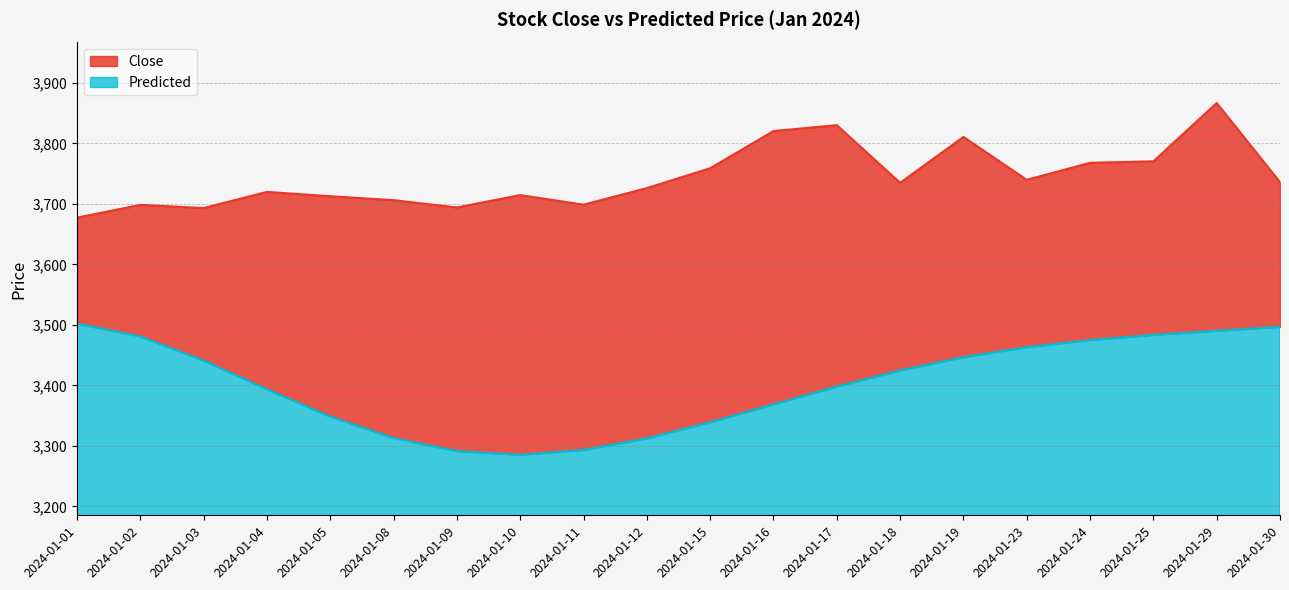

At which label does Predicted reach its minimum?

2024-01-10